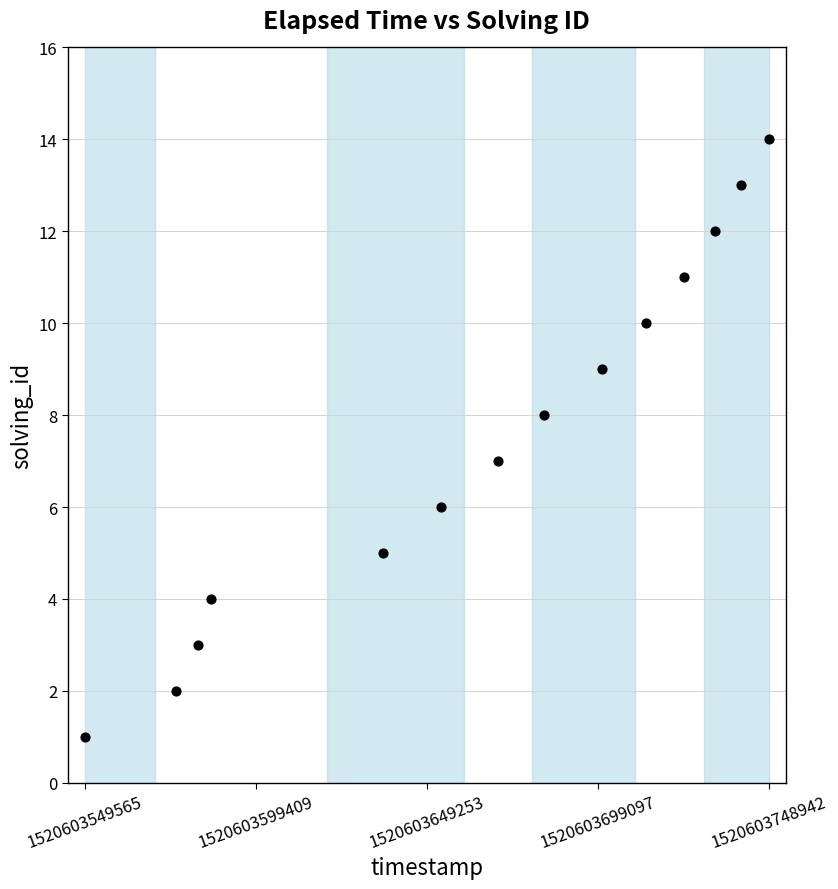

What is the range of Y values (max minus min)?

13